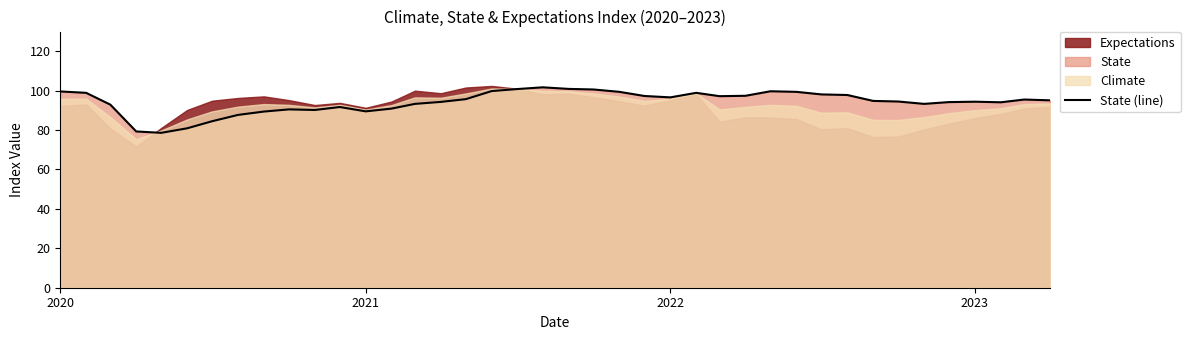

How many interior local valleys (lower than both neighbors) does the data have?

7